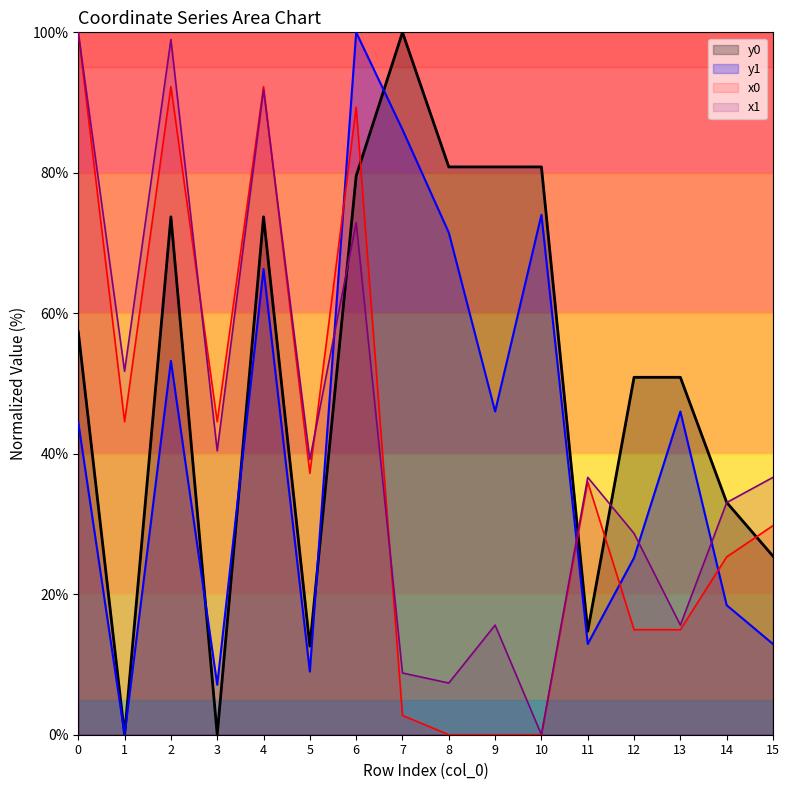

At 5, list the series in order from largest to smallest.

x1, x0, y0, y1